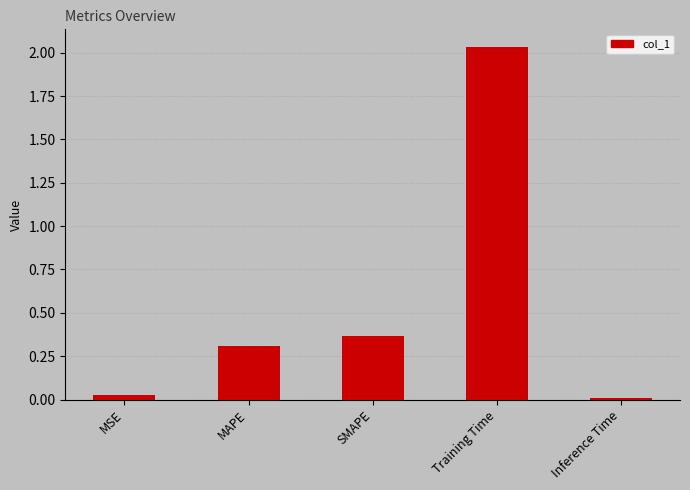

What is the label of the 5th bar from the left?

Inference Time